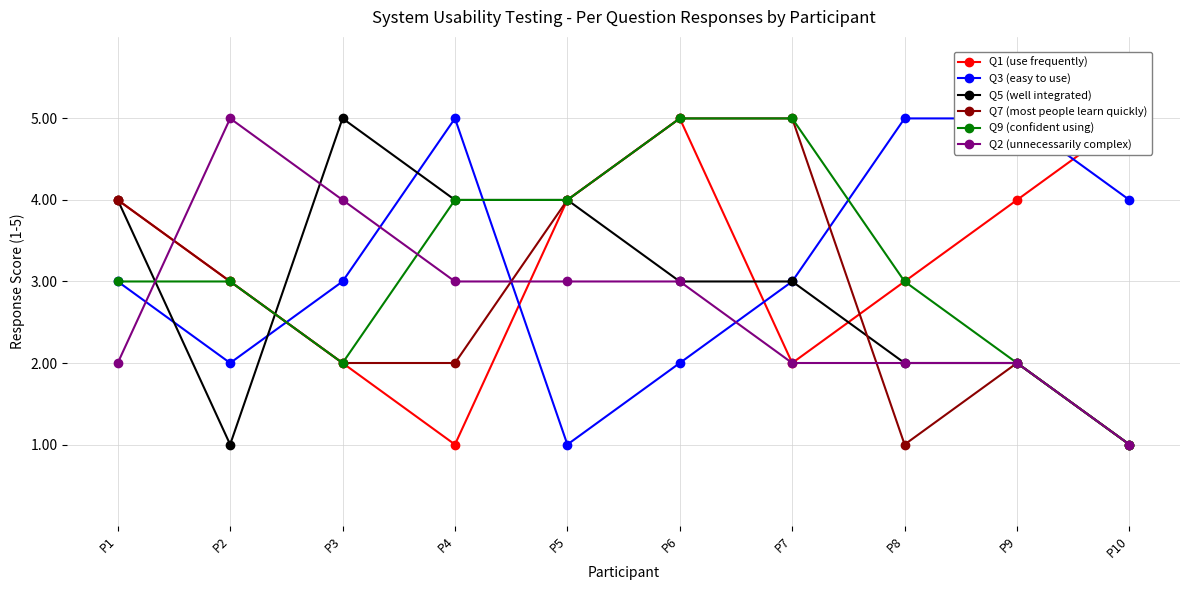

Which has a higher value, P6 or P2?

P6